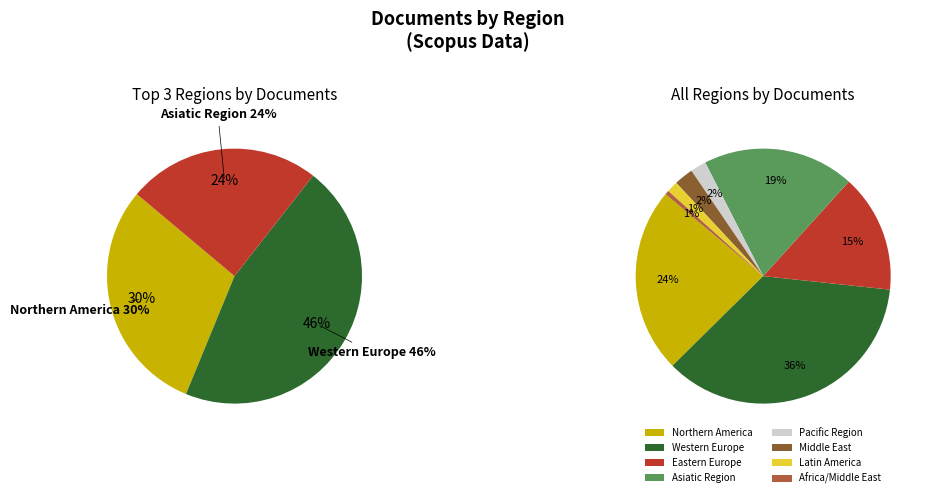

Is it true that Pacific Region is 1% of the pie?

False